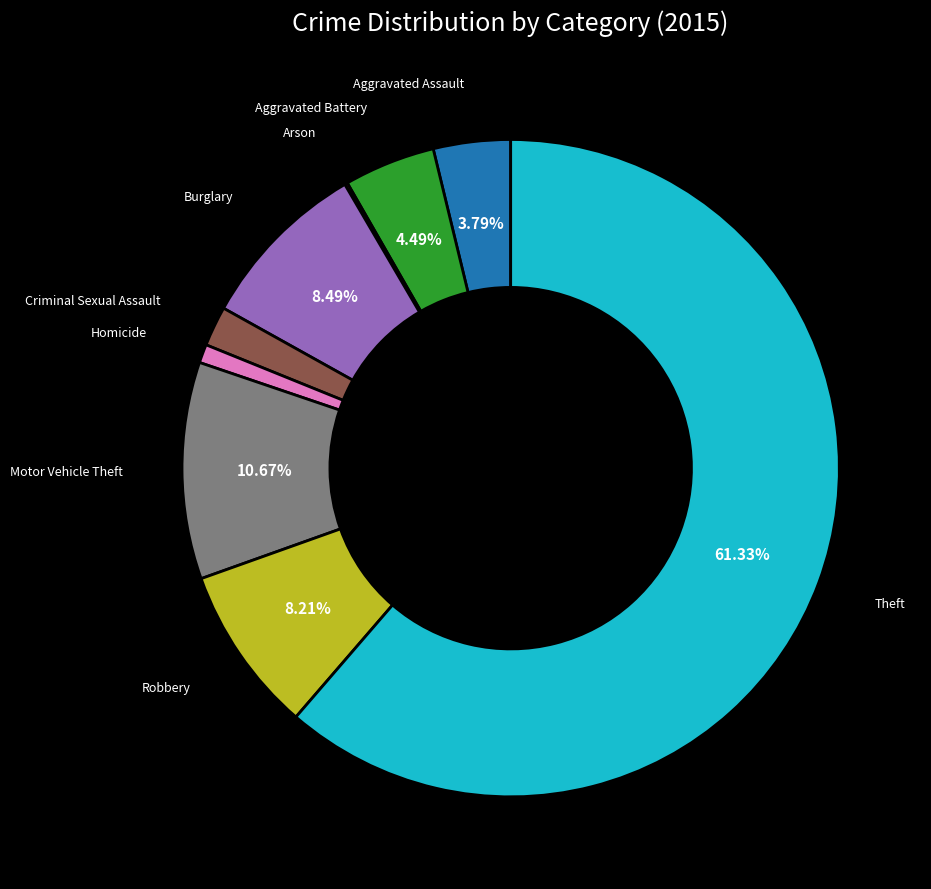

Does any single category account for the majority?

Yes